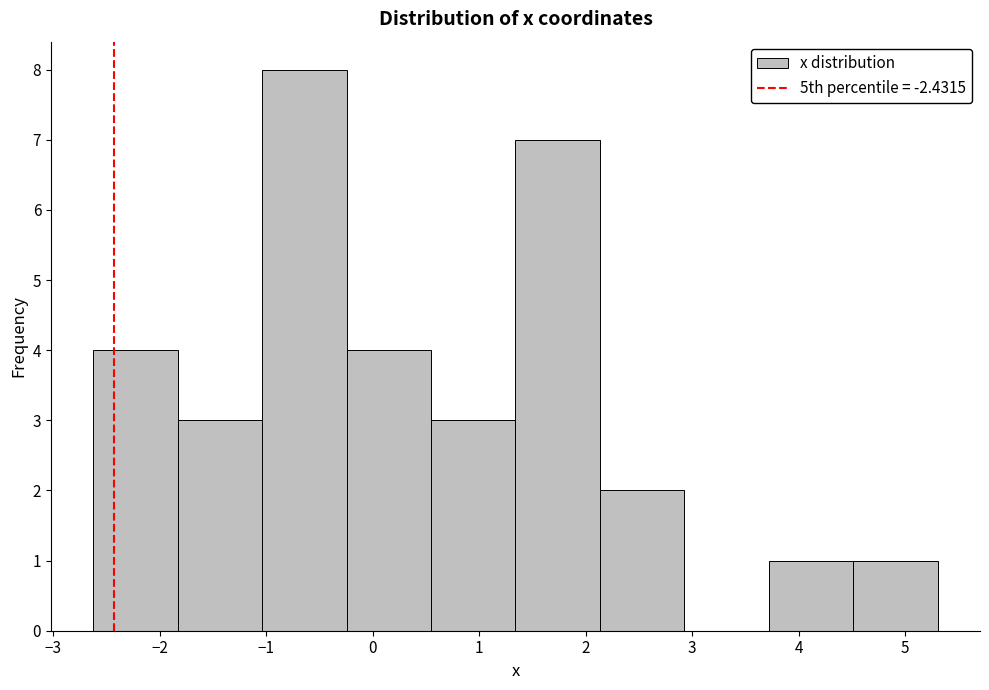

What is the height of the bar covering 2.1 to 2.9 on the x-axis? Neither the bar edges nor the heights are printed on the chart, so give them approximately, as read against the axes.

2